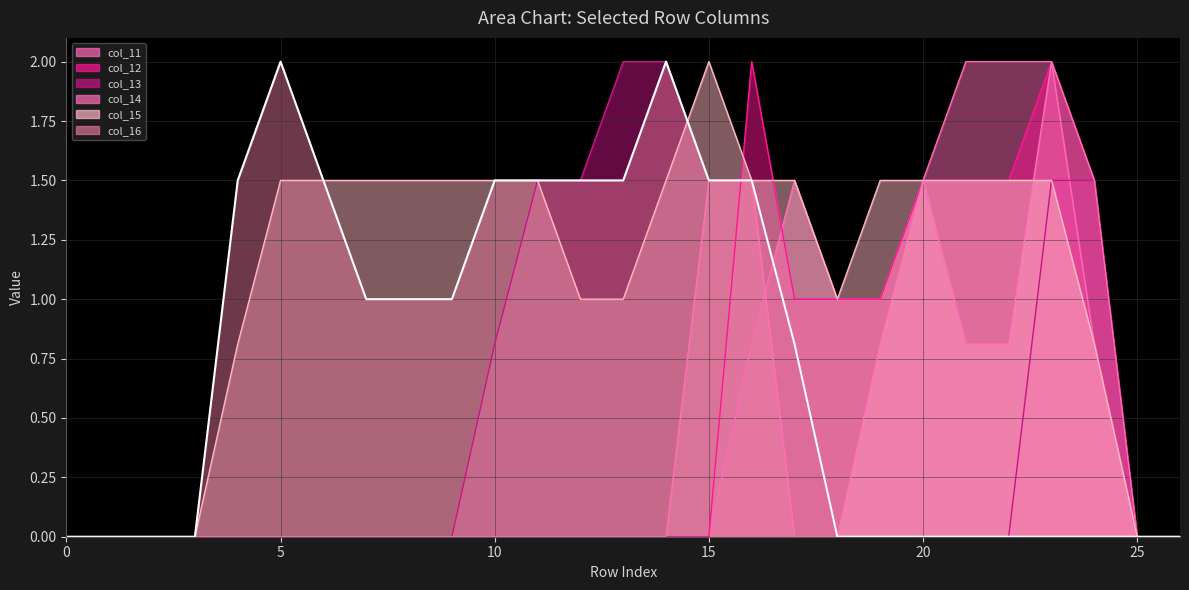

Reading left to right, what are all the values shown in this chart?

col_11: 0.0	0.0	0.0	0.0	0.0	0.0	0.0	0.0	0.0	0.0	0.0	0.0	0.0	0.0	0.0	0.0	0.8	1.5	1.0	1.0	1.5	2.0	2.0	2.0	0.8	0.0	0.0
col_12: 0.0	0.0	0.0	0.0	0.0	0.0	0.0	0.0	0.0	0.0	0.0	0.0	0.0	0.0	0.0	0.0	2.0	1.0	1.0	1.0	1.5	1.5	1.5	2.0	1.5	0.0	0.0
col_13: 0.0	0.0	0.0	0.0	0.0	0.0	0.0	0.0	0.0	0.0	0.8	1.5	1.5	2.0	2.0	1.5	1.5	0.8	0.0	0.0	0.0	0.0	0.0	1.5	1.5	0.0	0.0
col_14: 0.0	0.0	0.0	0.0	0.0	0.0	0.0	0.0	0.0	0.0	0.0	0.0	0.0	0.0	0.0	1.5	1.5	0.0	0.0	0.8	1.5	0.8	0.8	2.0	1.5	0.0	0.0
col_15: 0.0	0.0	0.0	0.0	0.8	1.5	1.5	1.5	1.5	1.5	1.5	1.5	1.0	1.0	1.5	2.0	1.5	1.5	1.0	1.5	1.5	1.5	1.5	1.5	0.8	0.0	0.0
col_16: 0.0	0.0	0.0	0.0	1.5	2.0	1.5	1.0	1.0	1.0	1.5	1.5	1.5	1.5	2.0	1.5	1.5	0.8	0.0	0.0	0.0	0.0	0.0	0.0	0.0	0.0	0.0